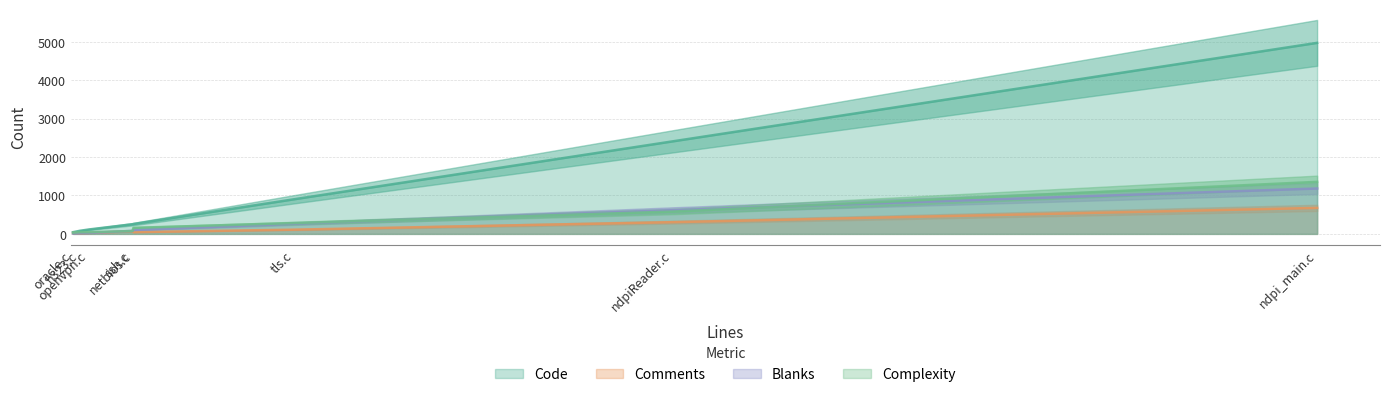

True or false: Comments and Code cross at least once.

False